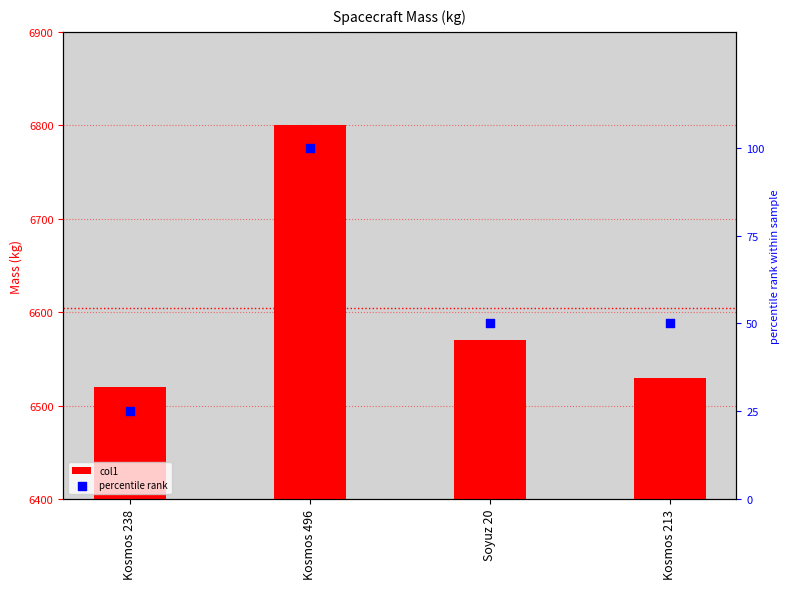

Which series has the largest total across all categories?

col1